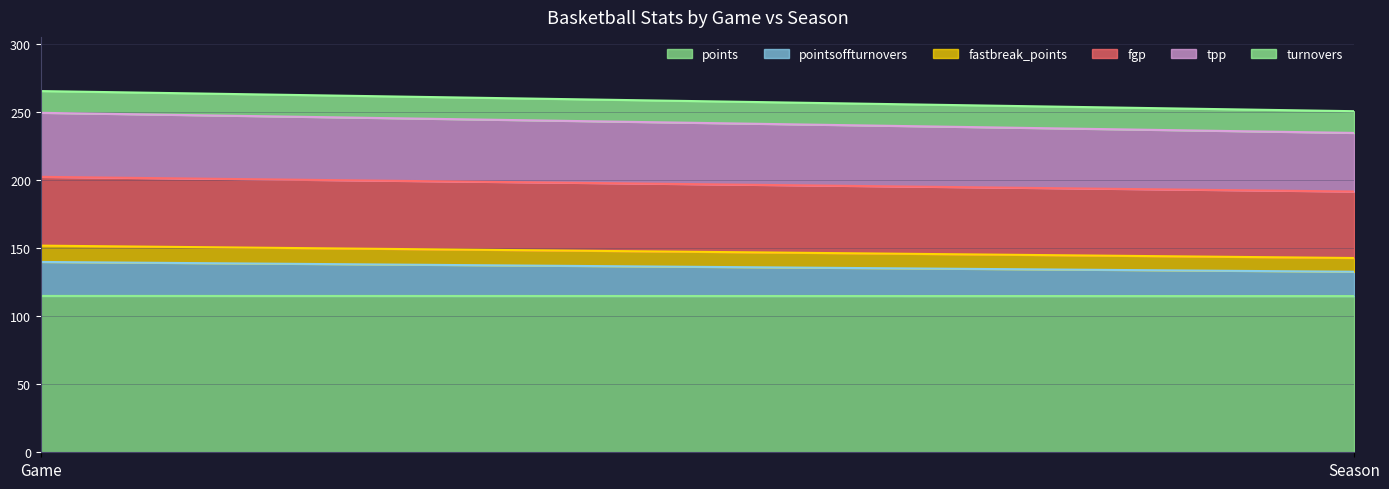

The points series shows 114.9 at Season. True or false?

True